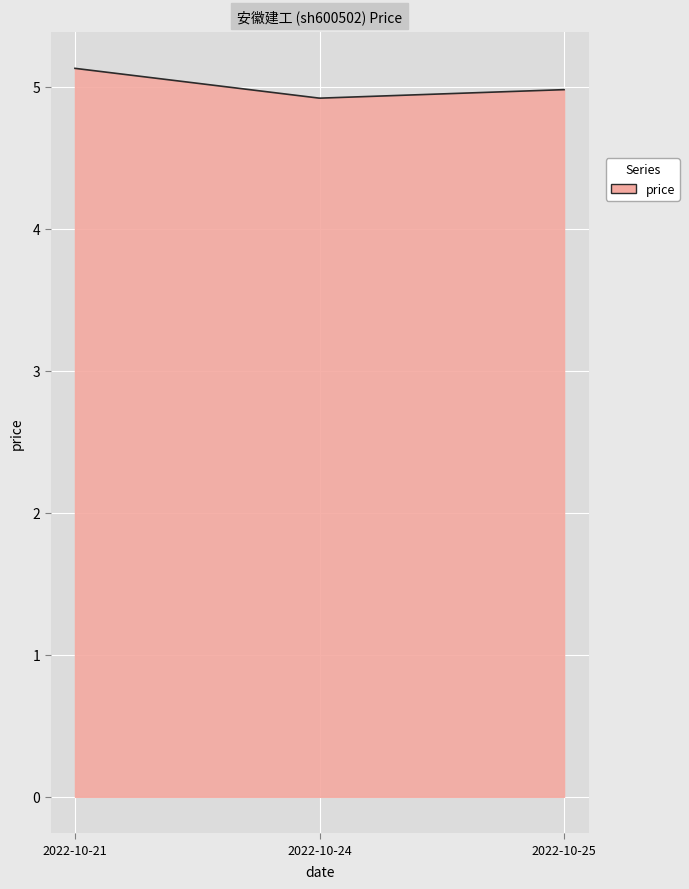

What is the difference between the maximum and minimum values?

0.2